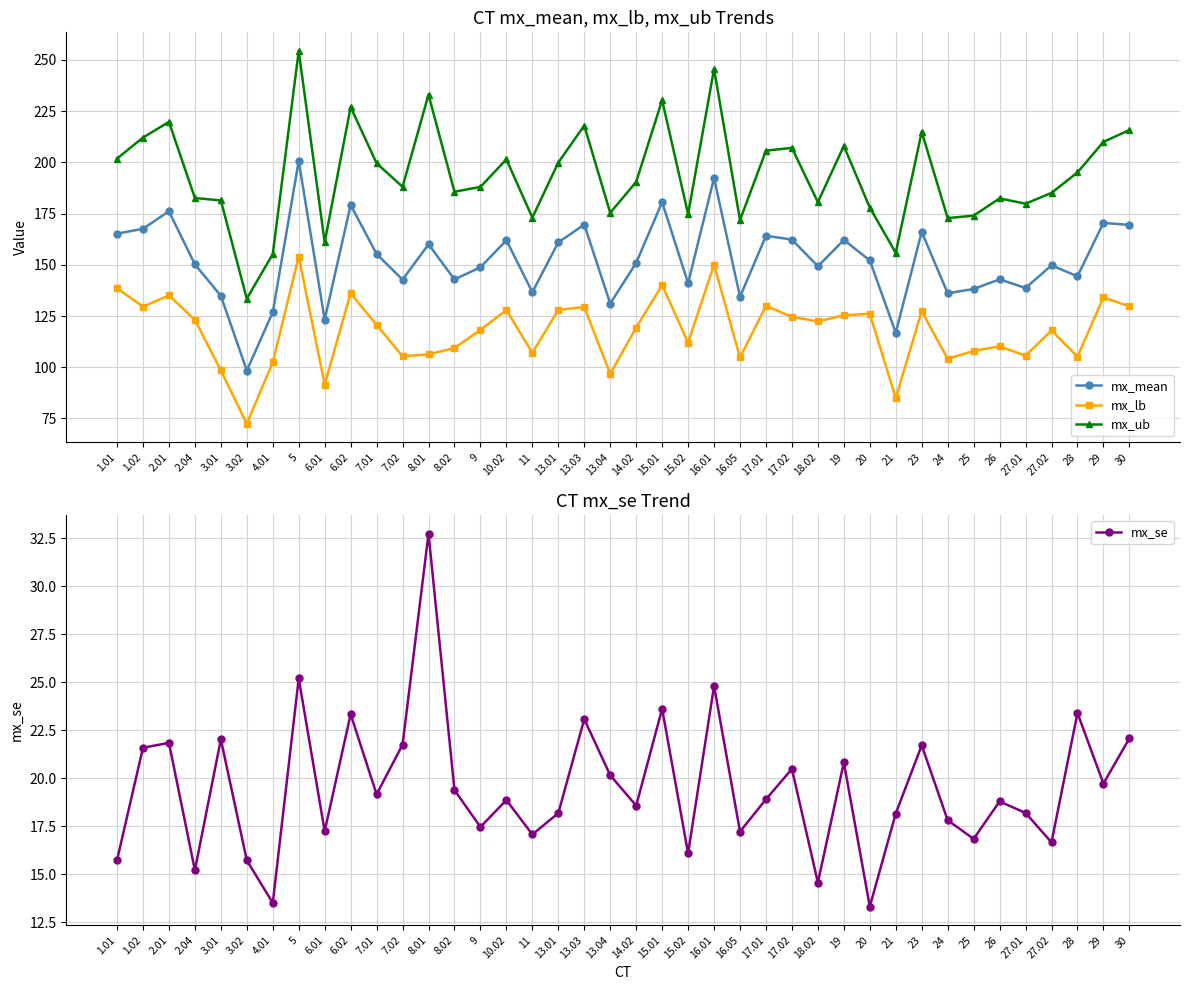

True or false: mx_ub and mx_mean cross at least once.

False